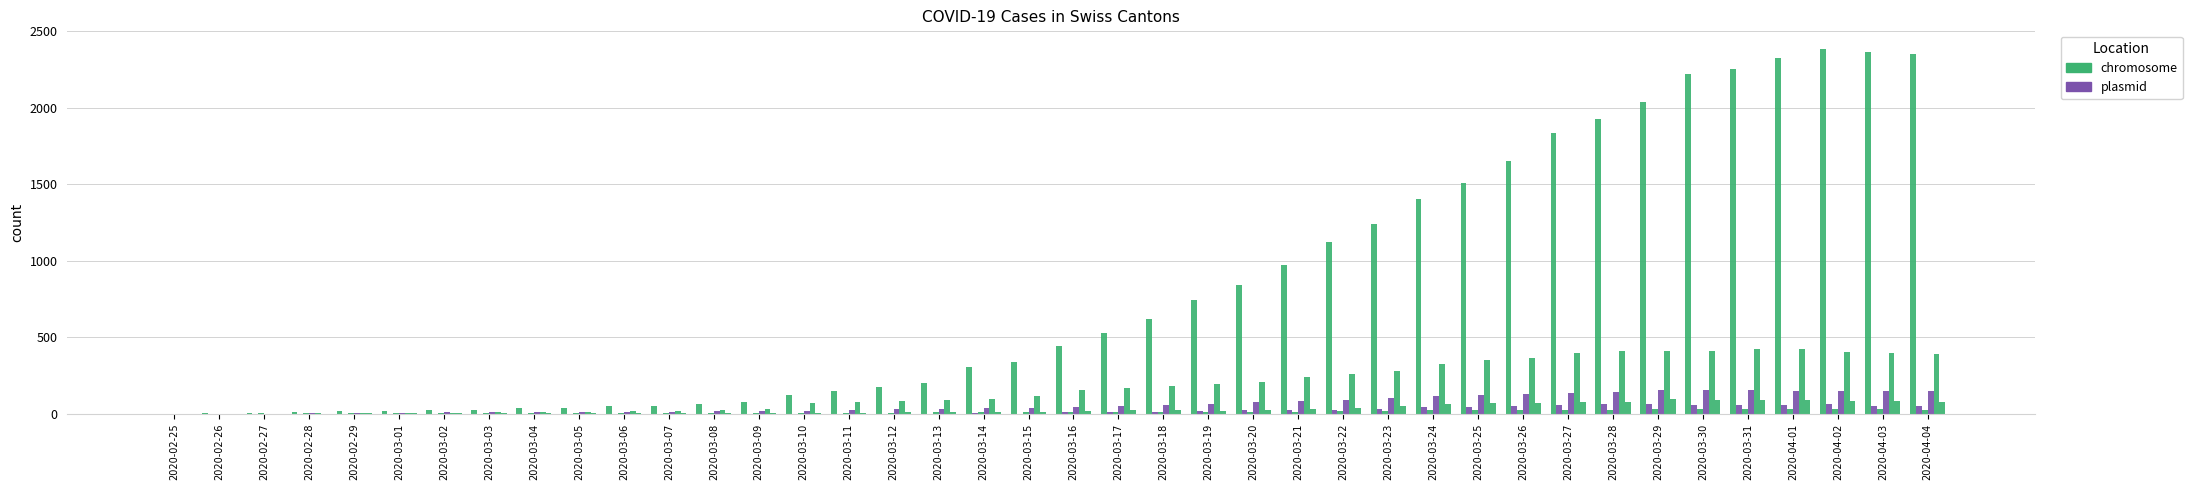

What position from the left is 2020-04-03?

39